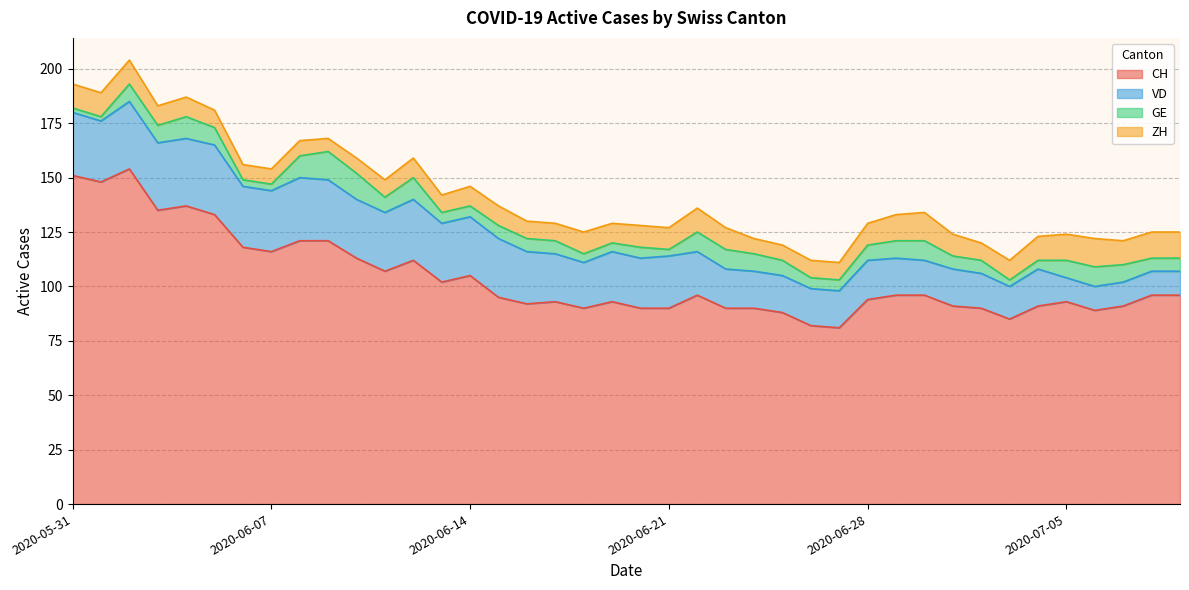

What is the label of the 5th point from the right?

2020-07-05